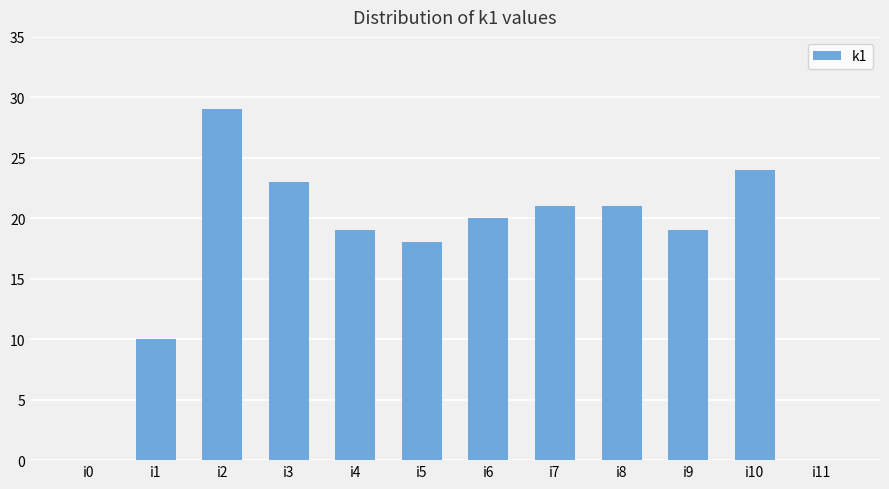

At which label does the data first exceed 20?

i2